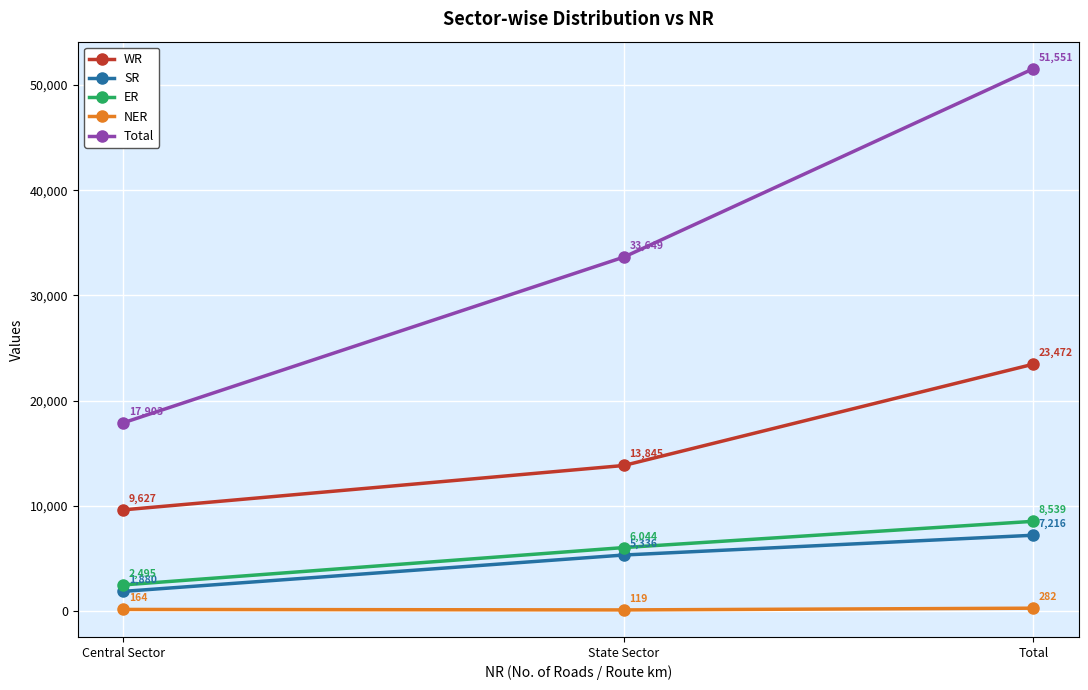

What is the difference between the highest and lowest values at Central Sector?

17739